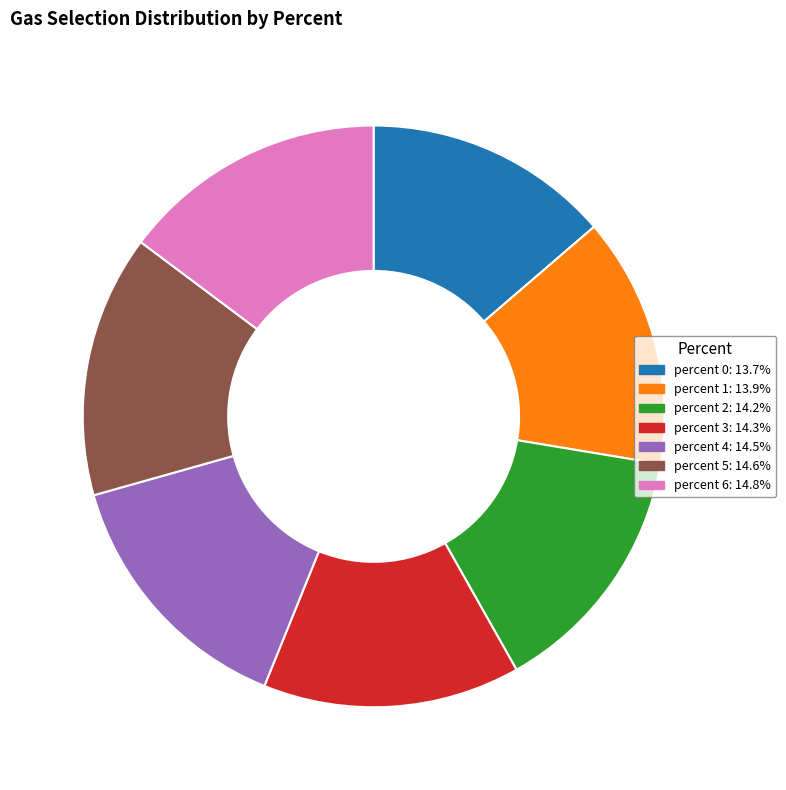

Does any single category account for the majority?

No